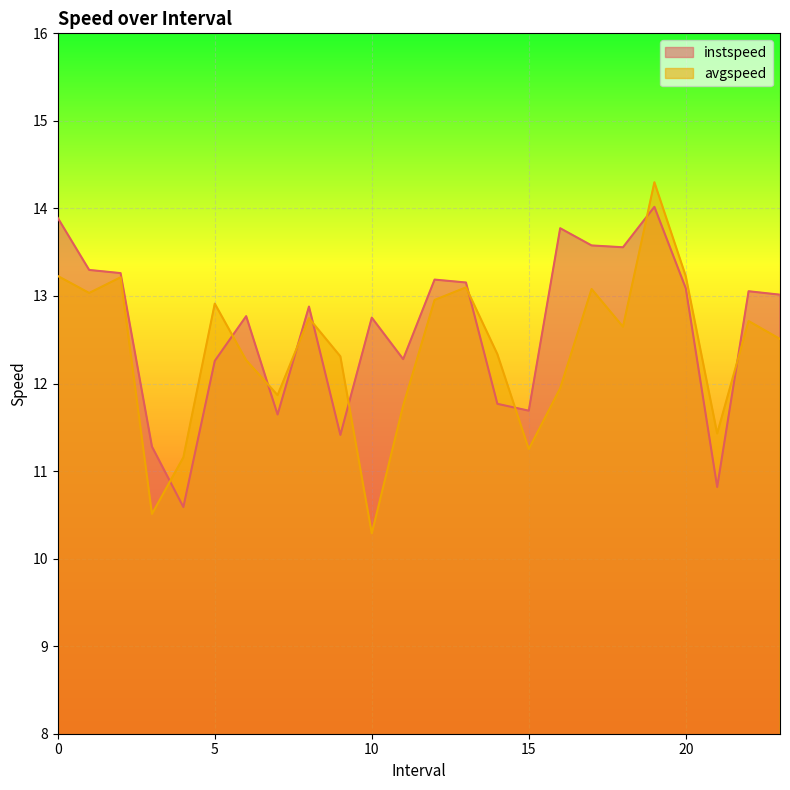

How many data points in instspeed are above 13?

12